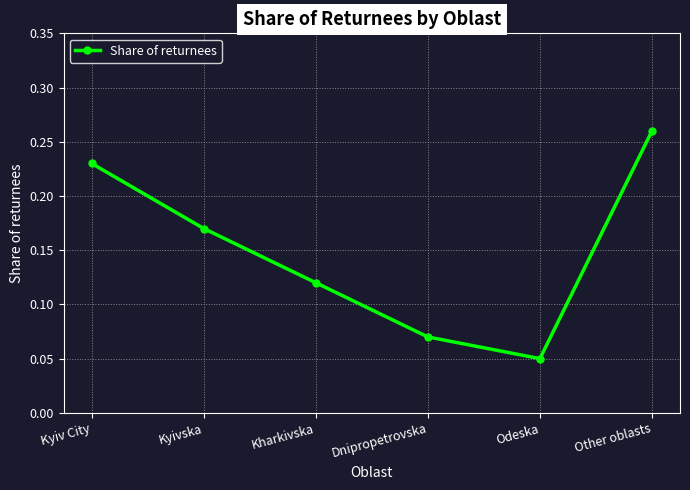

Which category has the highest value across all series?

Other oblasts